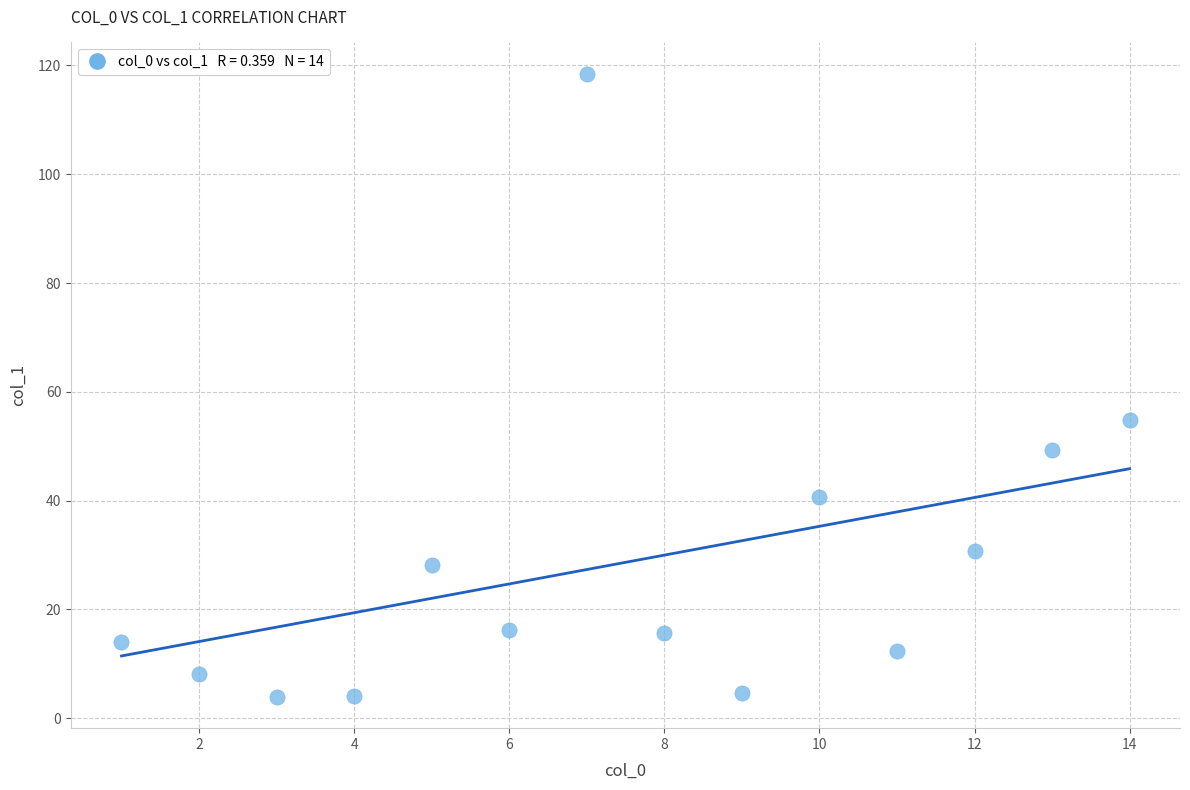

What Y value in the scatter plot is closest to 61?

54.8